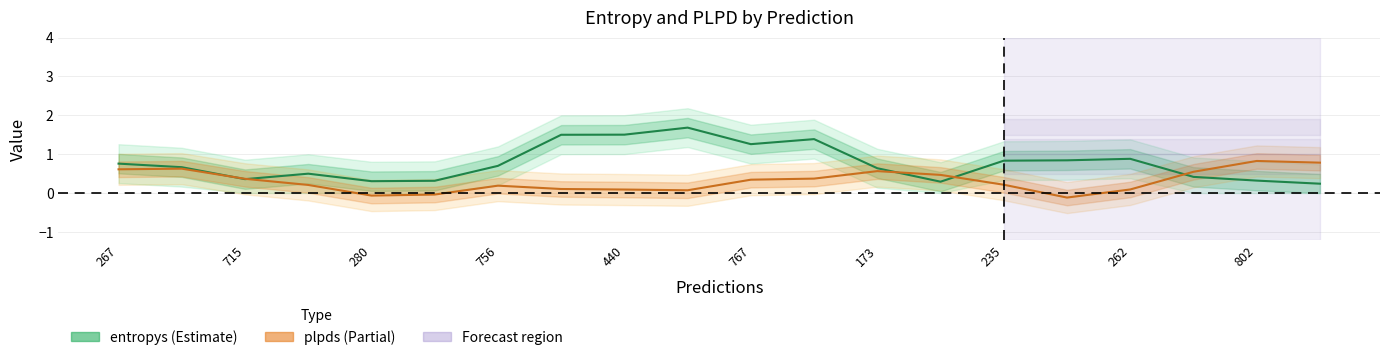

What position from the left is 13?

14